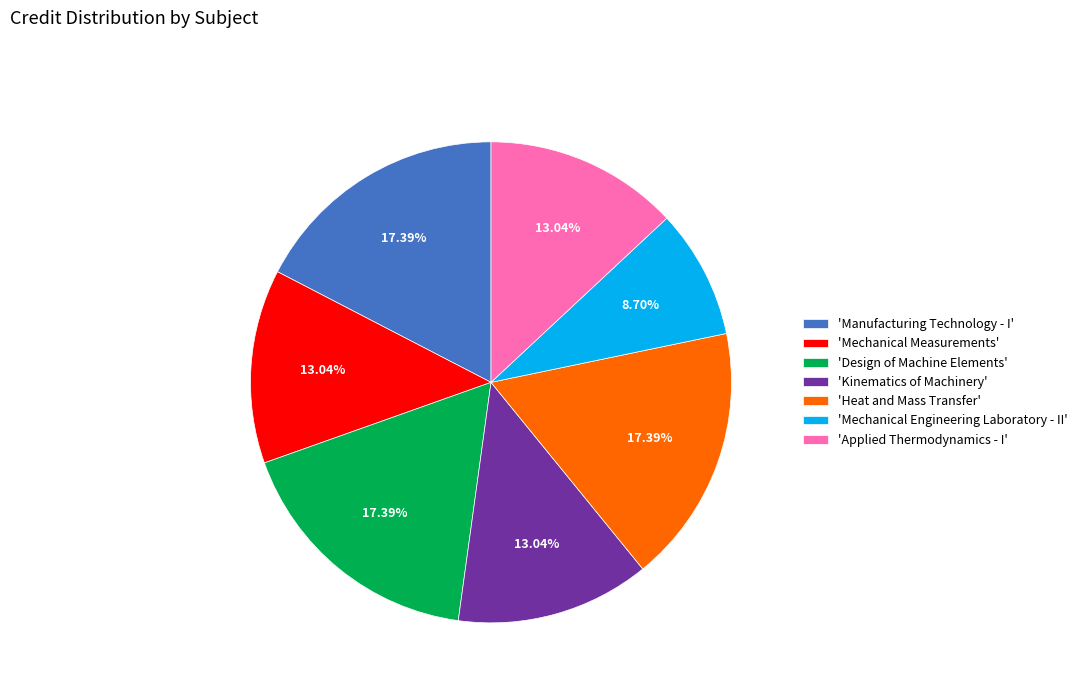

Which category has the smallest portion of the pie?

'Mechanical Engineering Laboratory - II'